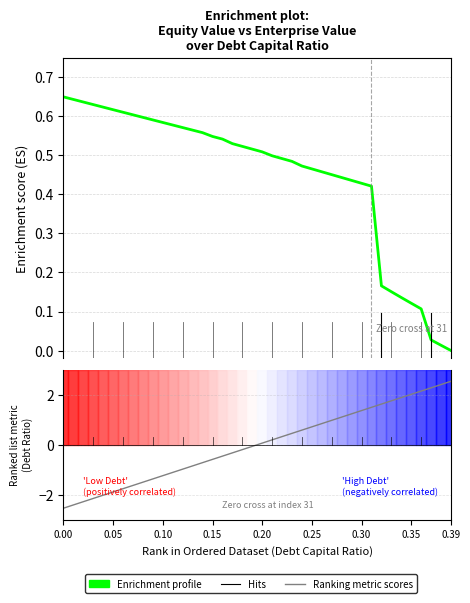

What is the spread (max minus min) of values at 0.39?

2.5